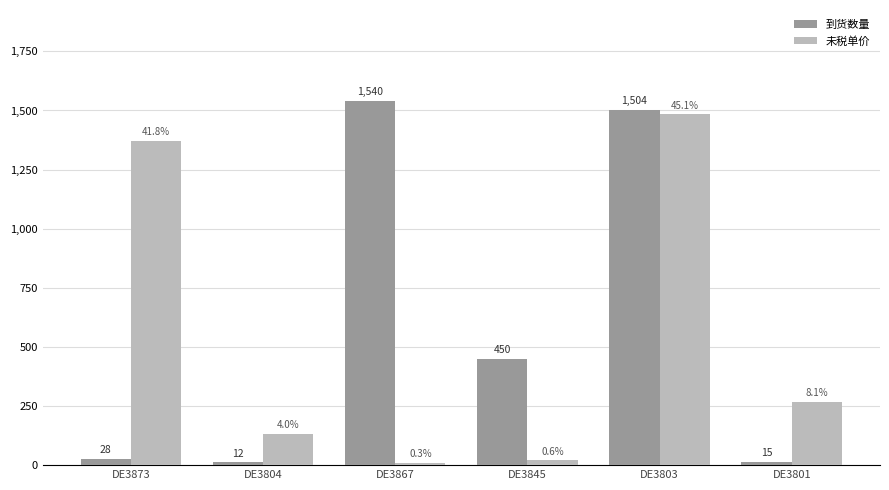

What position from the left is DE3801?

6